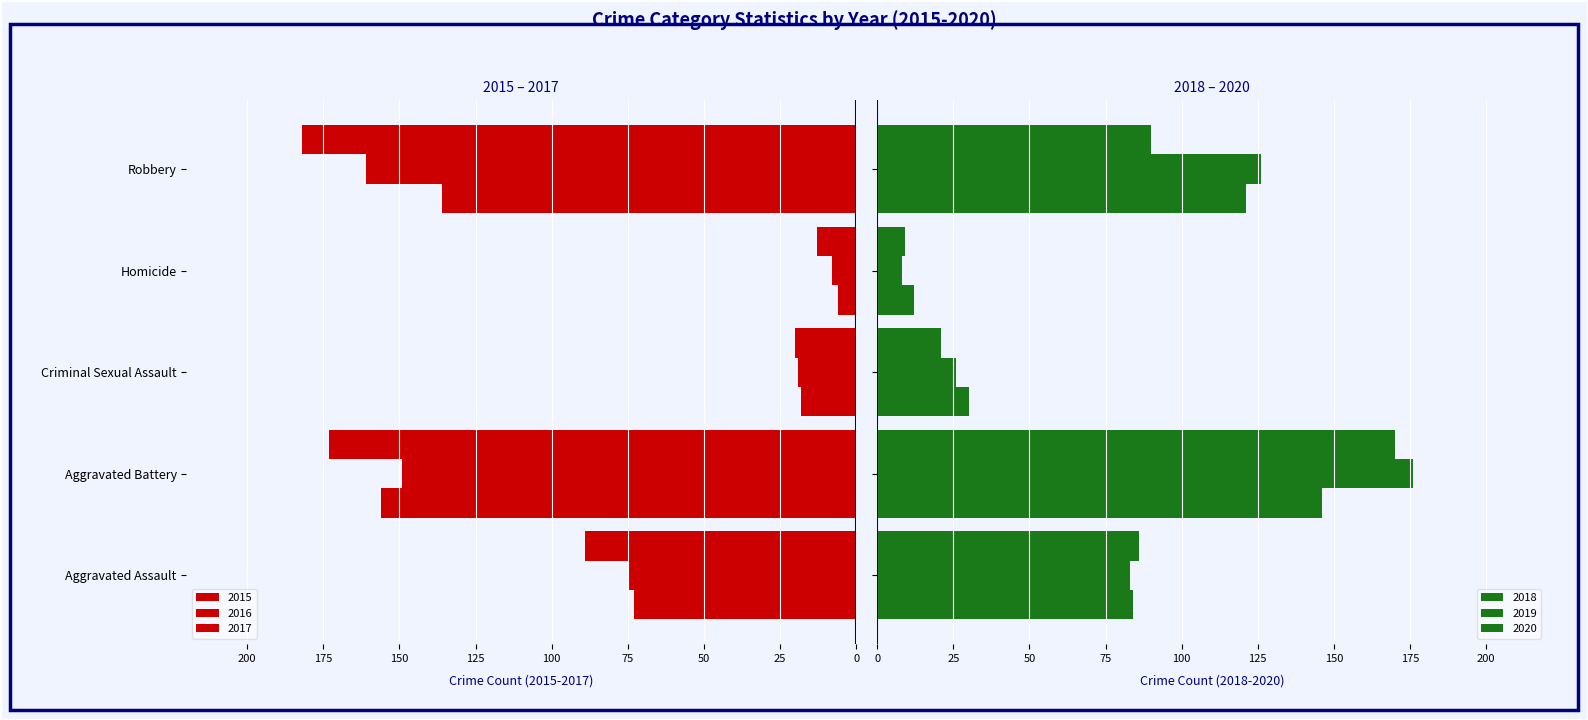

Rank the categories by 2016 value from highest to lowest.

Robbery, Aggravated Battery, Aggravated Assault, Criminal Sexual Assault, Homicide